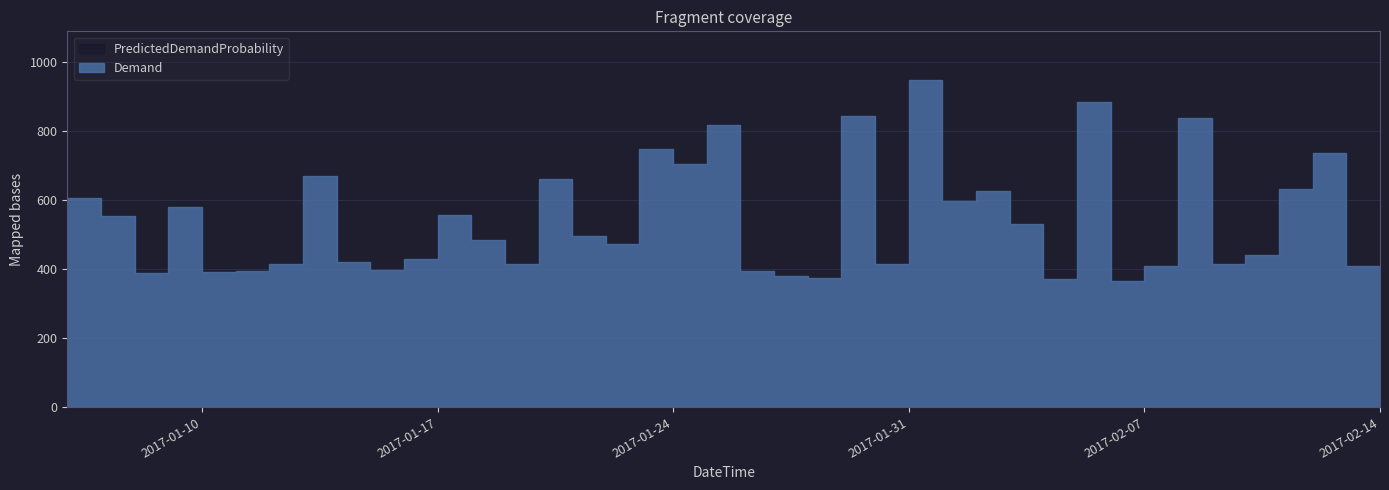

What position from the right is 2017-01-24?

22